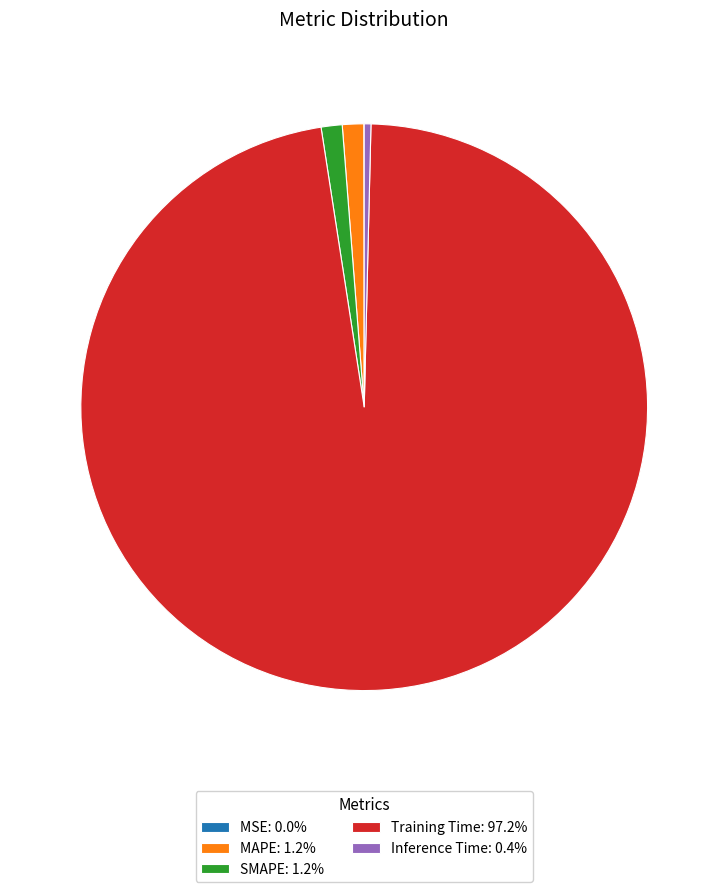

Is it true that MAPE is 11% of the pie?

False